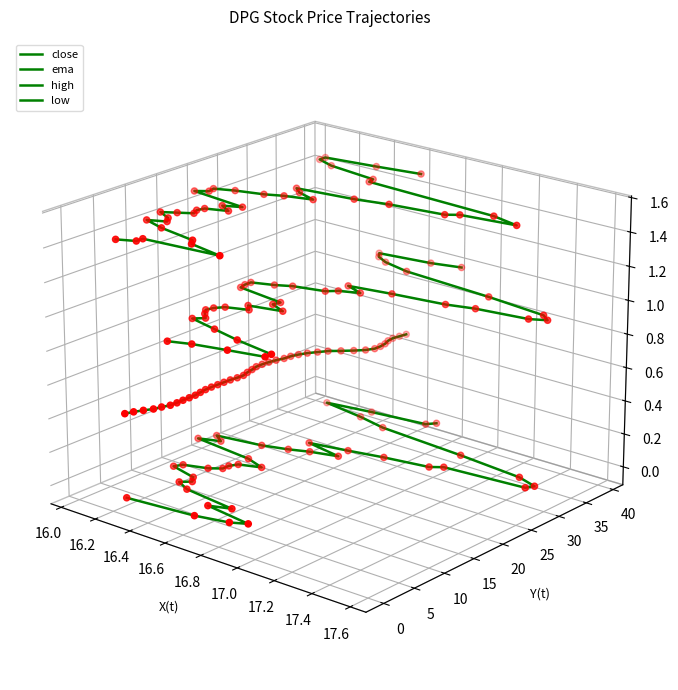

Which series has the largest Y range (max minus min)?

close